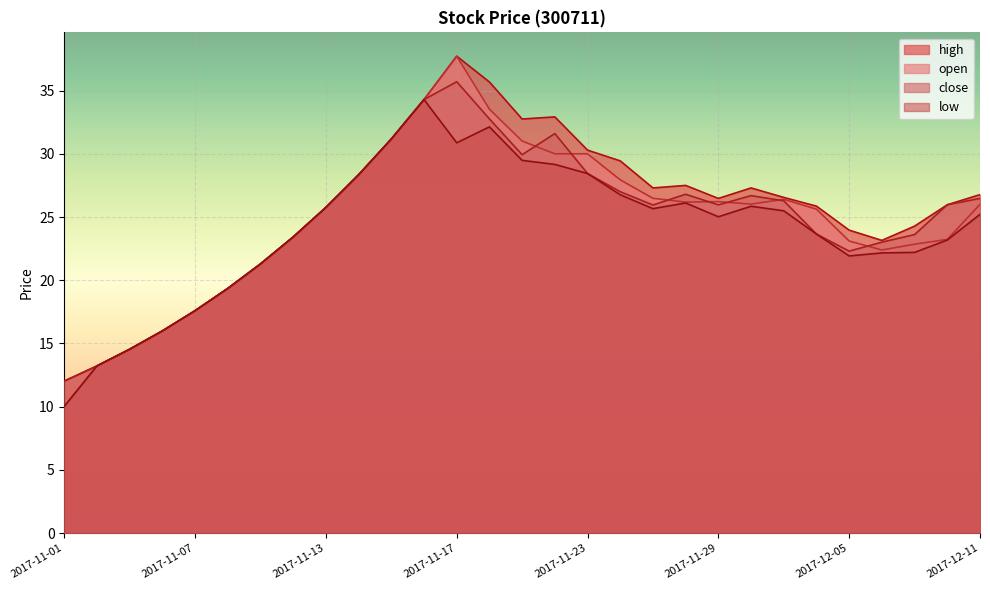

True or false: close and high cross at least once.

False